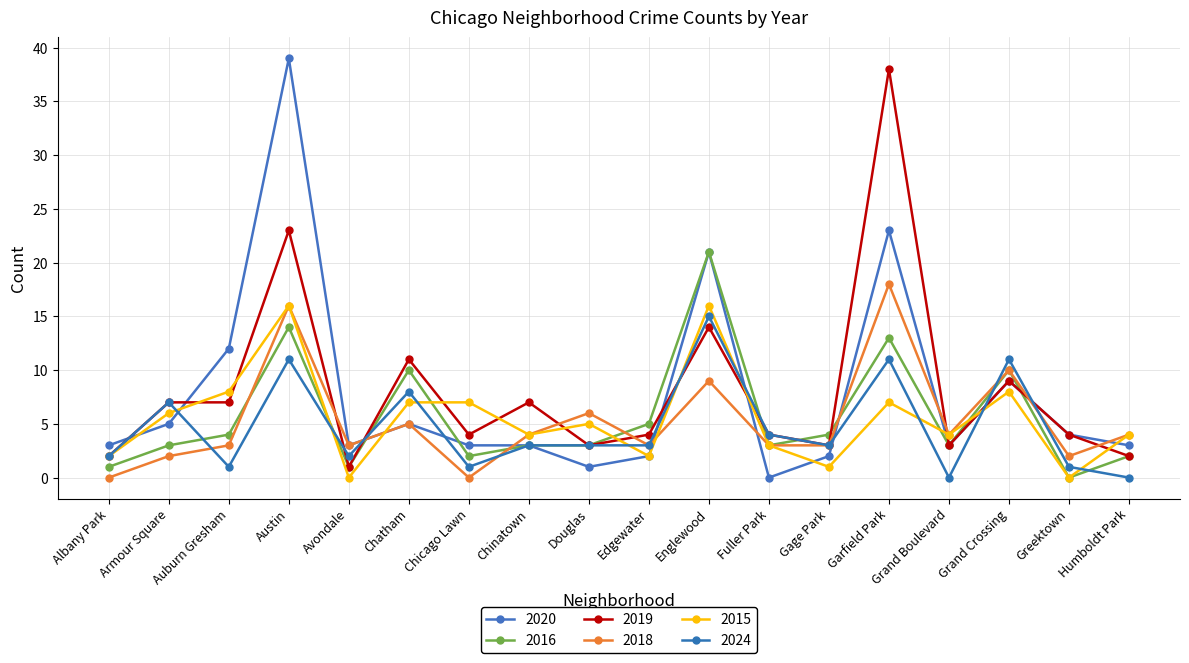

Reading right to left, transcribe all the data shown in this chart.

2020: 3	4	9	3	23	2	0	21	2	1	3	3	5	3	39	12	5	3
2016: 2	0	10	3	13	4	3	21	5	3	3	2	10	1	14	4	3	1
2019: 2	4	9	3	38	3	4	14	4	3	7	4	11	1	23	7	7	2
2018: 4	2	10	4	18	3	3	9	3	6	4	0	5	3	16	3	2	0
2015: 4	0	8	4	7	1	3	16	2	5	4	7	7	0	16	8	6	2
2024: 0	1	11	0	11	3	4	15	3	3	3	1	8	2	11	1	7	2